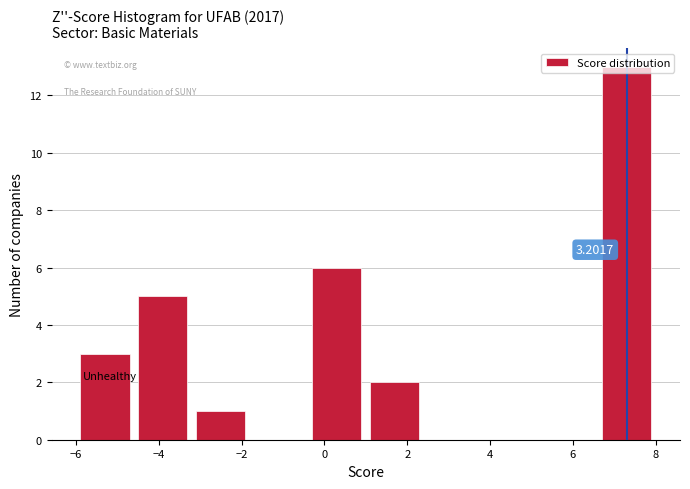

Over which range of the x-axis is the bar tallest?

6.6 to 8.0